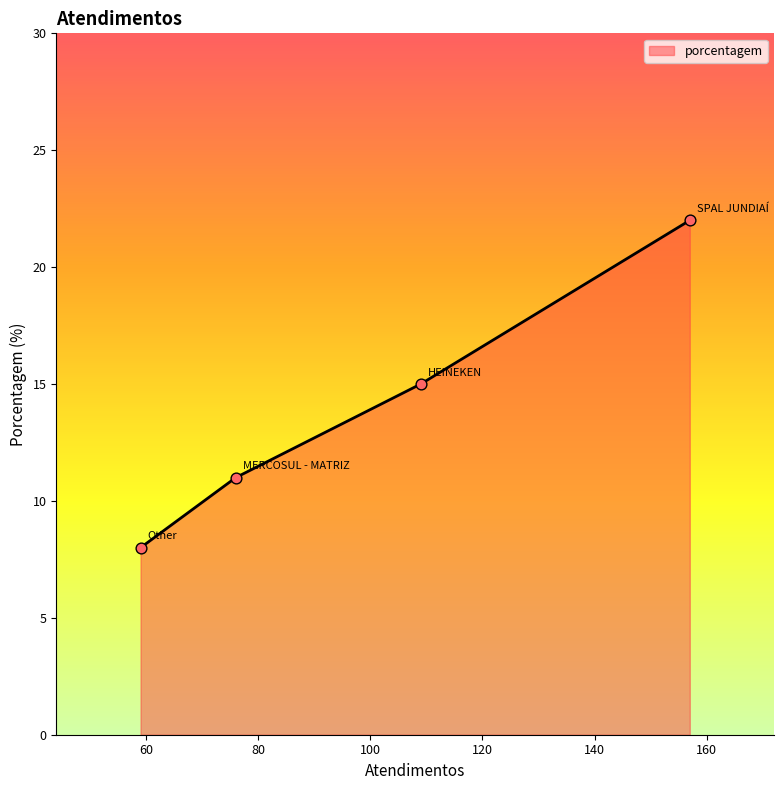

What is the average value?

14